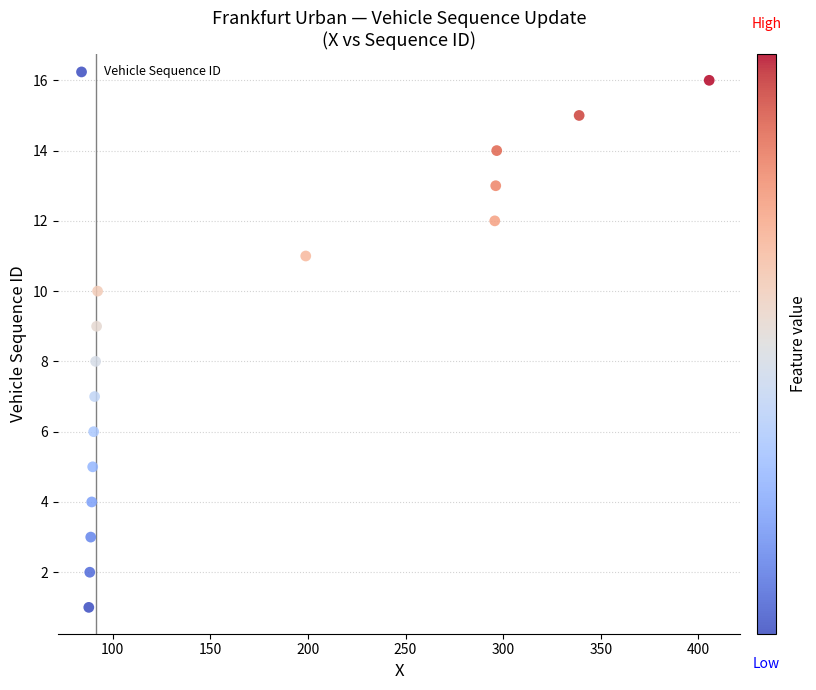

What is the range of Y values (max minus min)?

15